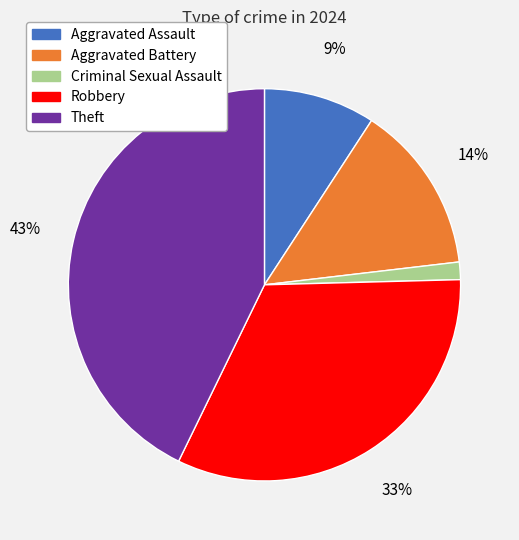

Combined, do Robbery and Aggravated Assault account for over 50%?

No